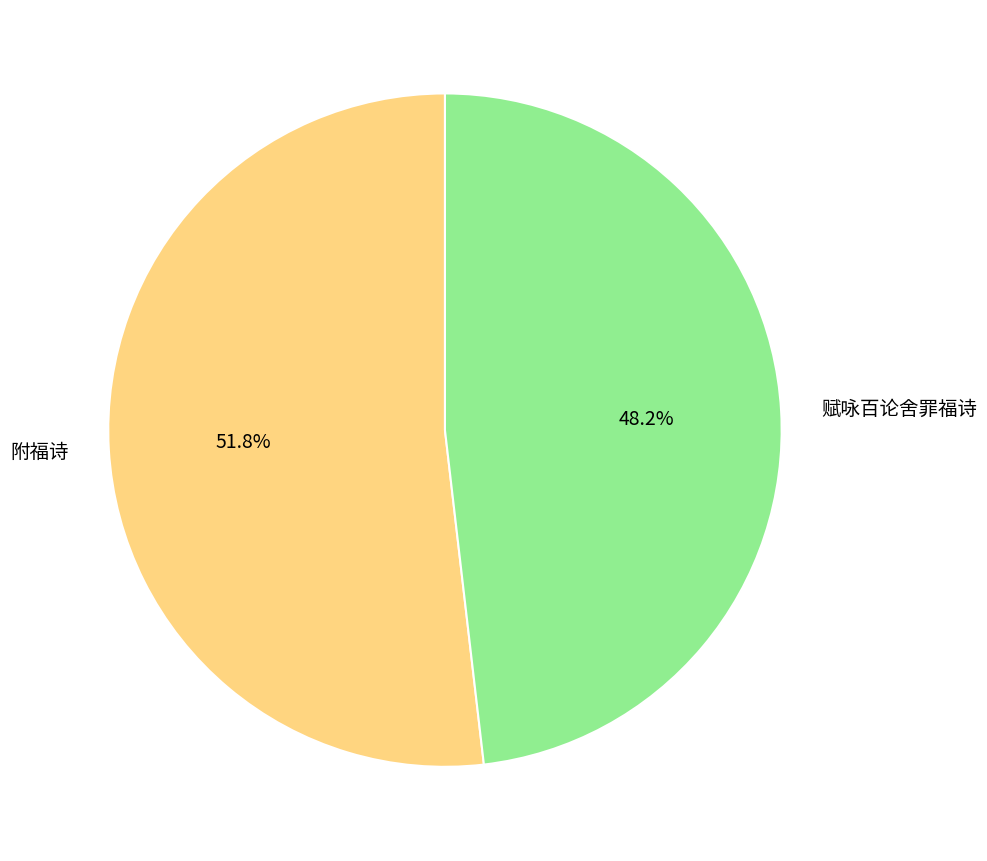

To the nearest percent, what portion does 赋咏百论舍罪福诗 represent?

48%